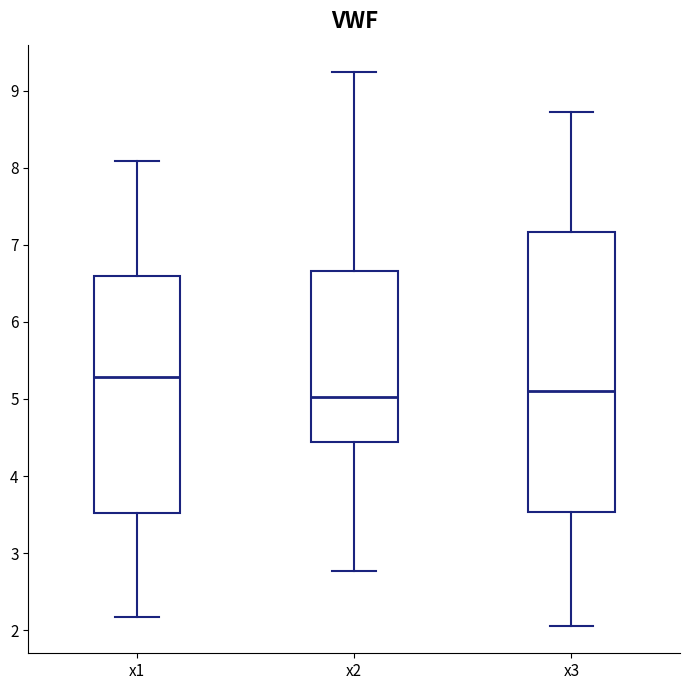

Reading left to right, read every box against the y-axis: the position of its median line, the range the box covers, and the ends of its whiskers. The values are not printed on the chart, so give them approximately, as read against the axis.

x1: median 5.3, box 3.5 to 6.6, whiskers 2.2 to 8.1
x2: median 5.0, box 4.4 to 6.7, whiskers 2.8 to 9.2
x3: median 5.1, box 3.5 to 7.2, whiskers 2.1 to 8.7